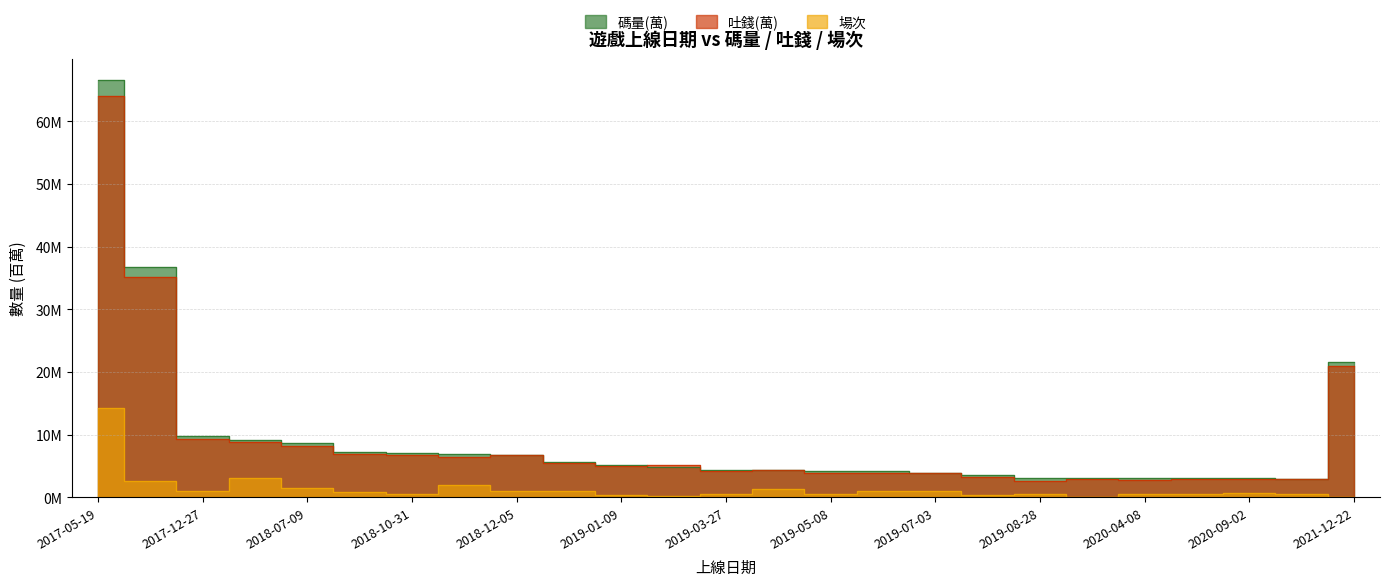

True or false: 場次 and 碼量(萬) intersect in this chart.

False